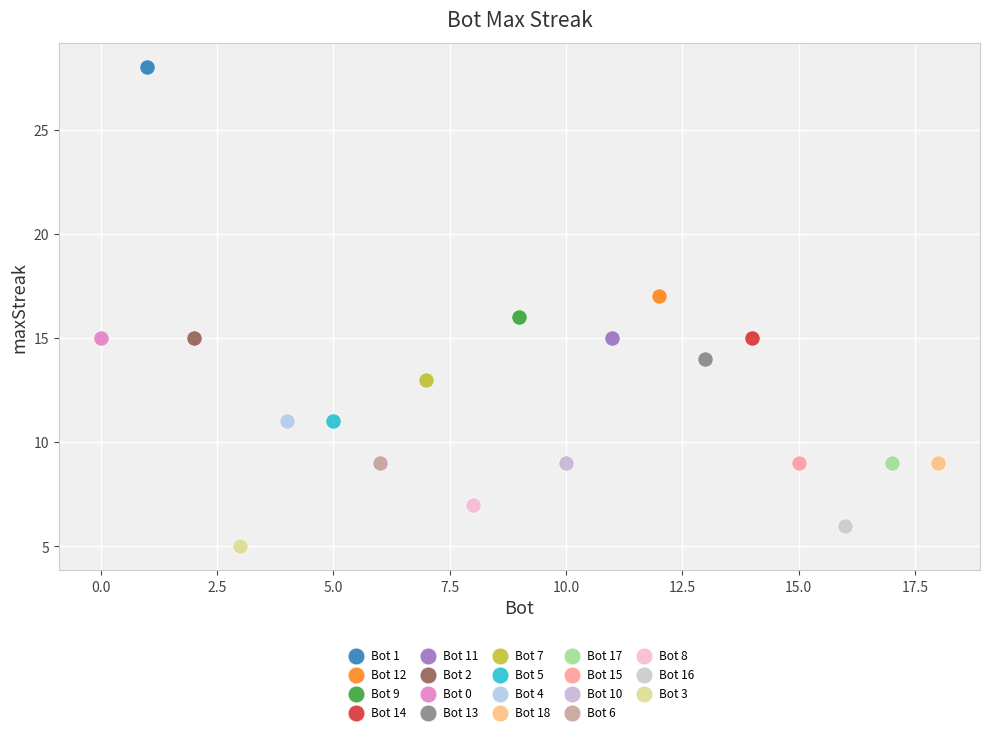

What are all the series names shown in the legend?

Bot 1, Bot 12, Bot 9, Bot 14, Bot 11, Bot 2, Bot 0, Bot 13, Bot 7, Bot 5, Bot 4, Bot 18, Bot 17, Bot 15, Bot 10, Bot 6, Bot 8, Bot 16, Bot 3